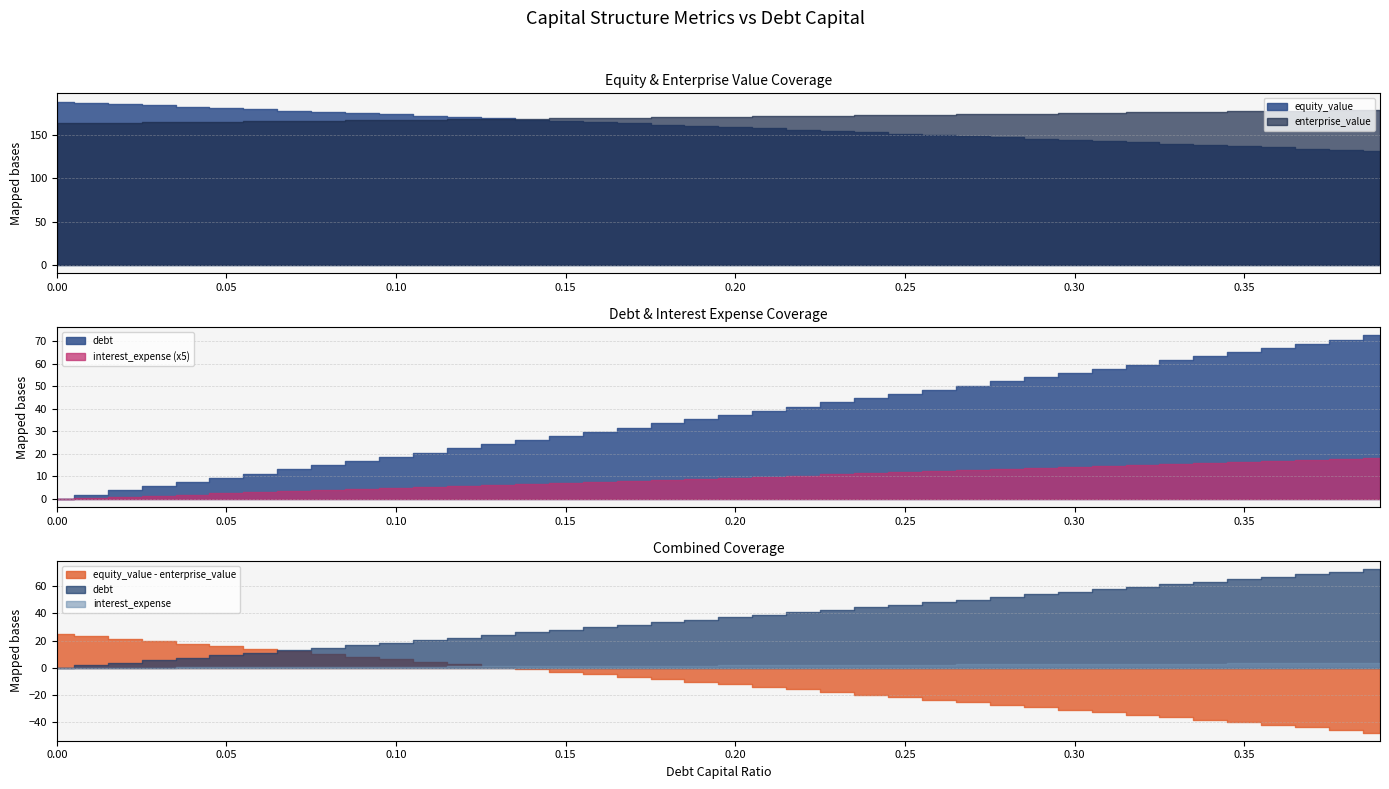

What is the difference between the maximum and second lowest values in the equity_value series?

55.6